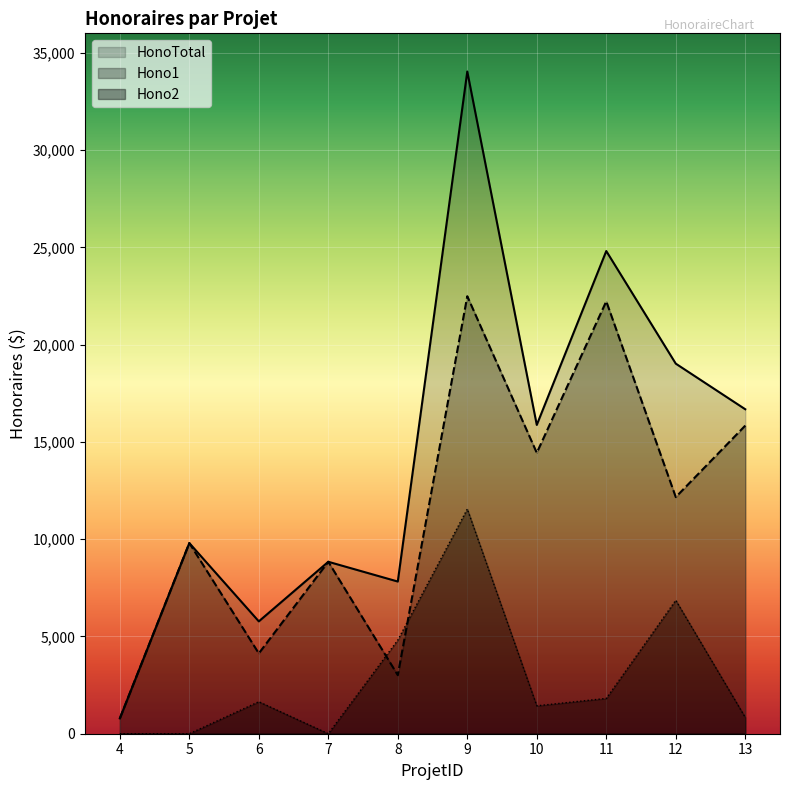

In Hono1, how many points are lower than both neighbors (excluding endpoints)?

4